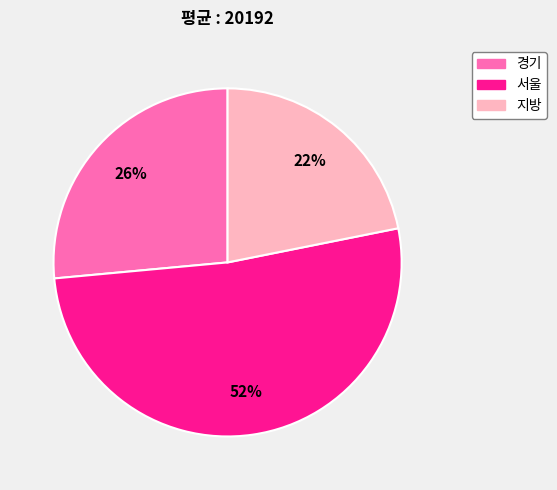

Is there any slice that represents more than half of the pie?

Yes